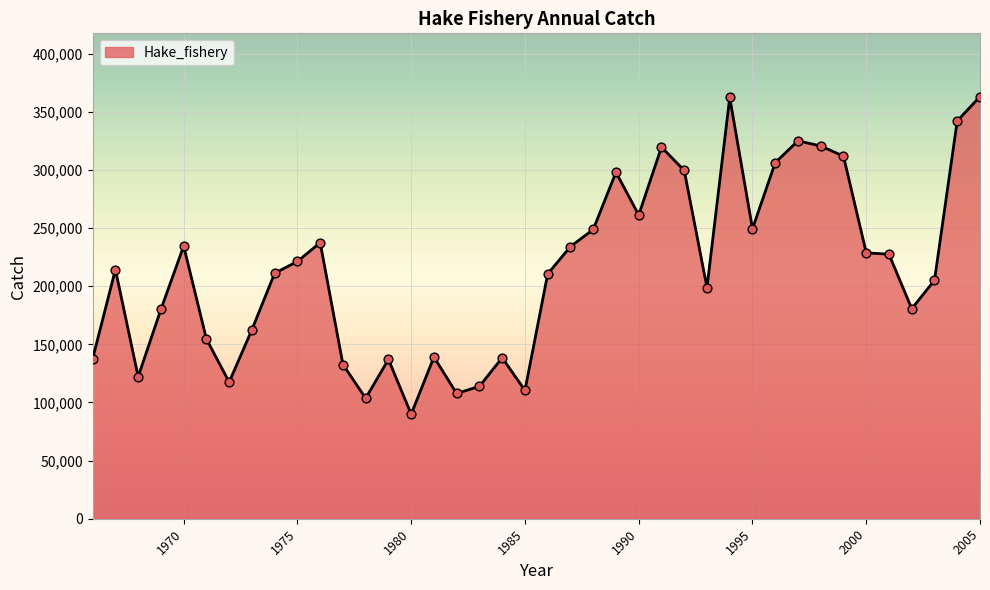

What is the difference between the maximum and minimum values?

273204.7